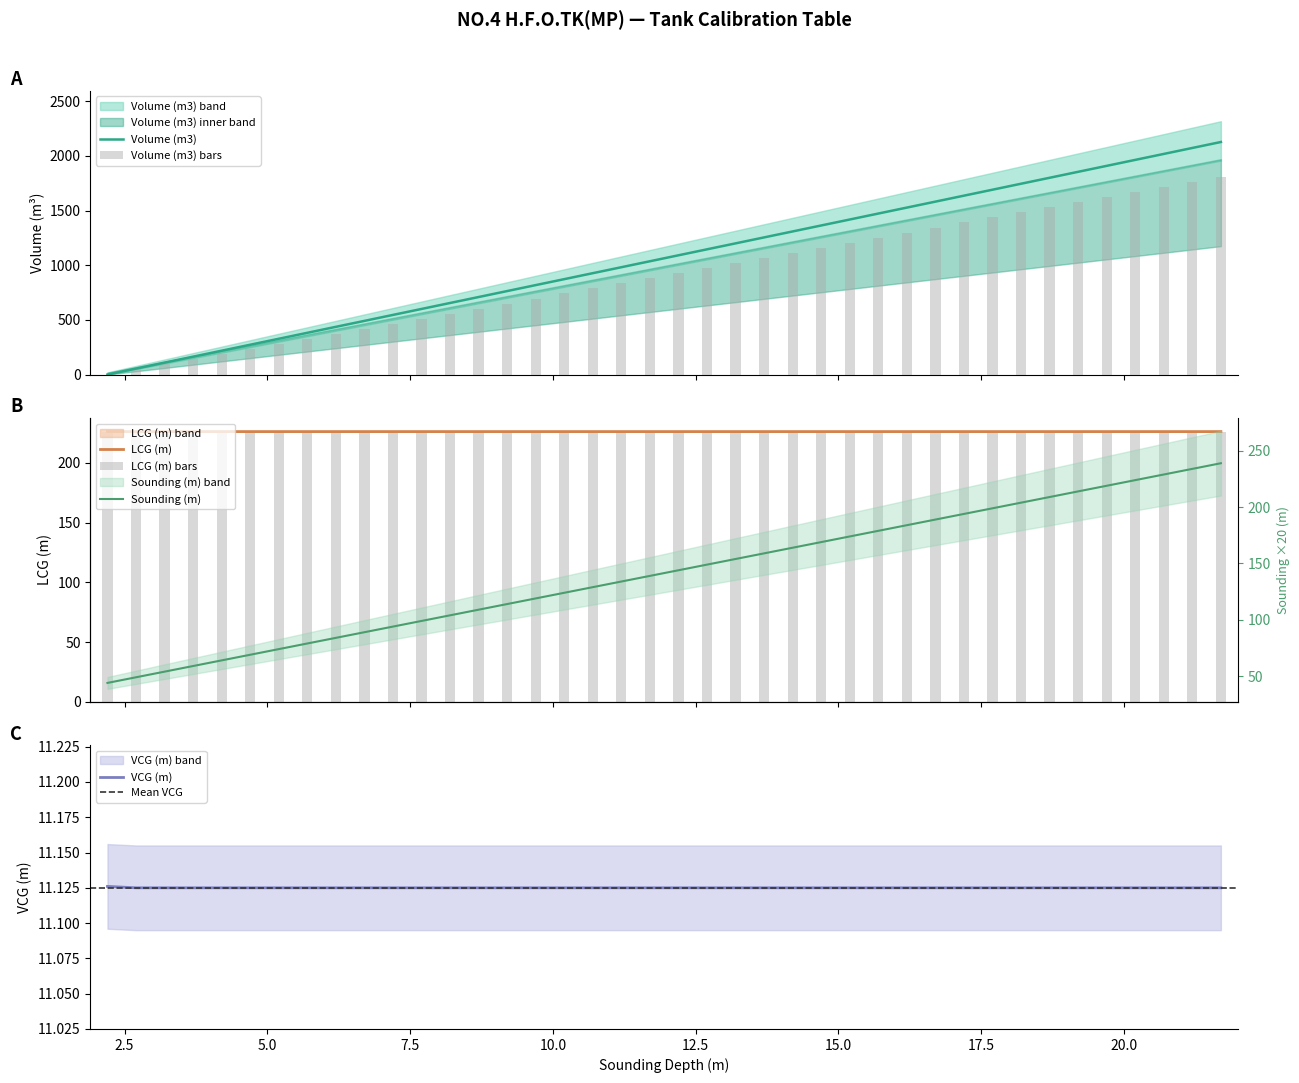

Which series has the widest spread of values?

Volume (m3)